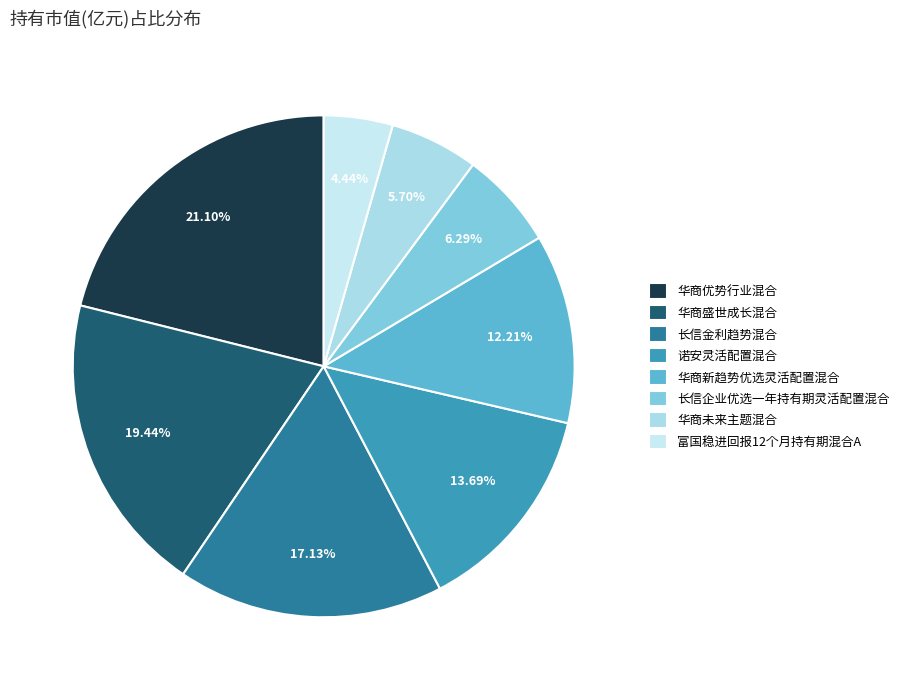

Rank the categories by value from highest to lowest.

华商优势行业混合, 华商盛世成长混合, 长信金利趋势混合, 诺安灵活配置混合, 华商新趋势优选灵活配置混合, 长信企业优选一年持有期灵活配置混合, 华商未来主题混合, 富国稳进回报12个月持有期混合A